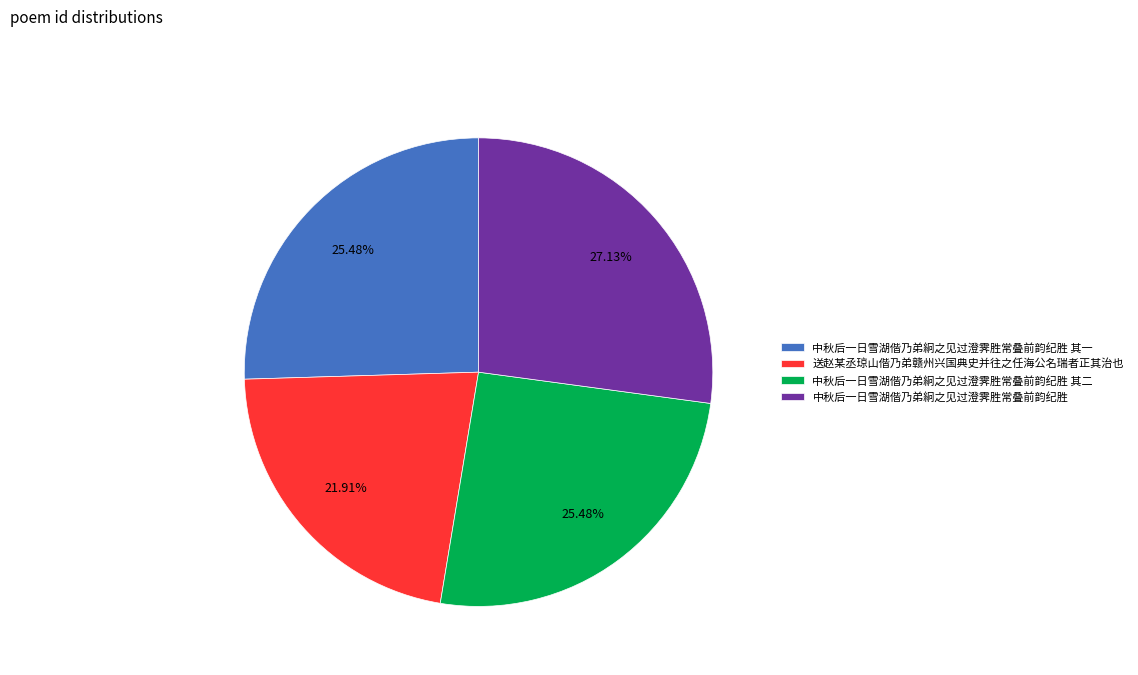

Count the number of slices in the pie.

4